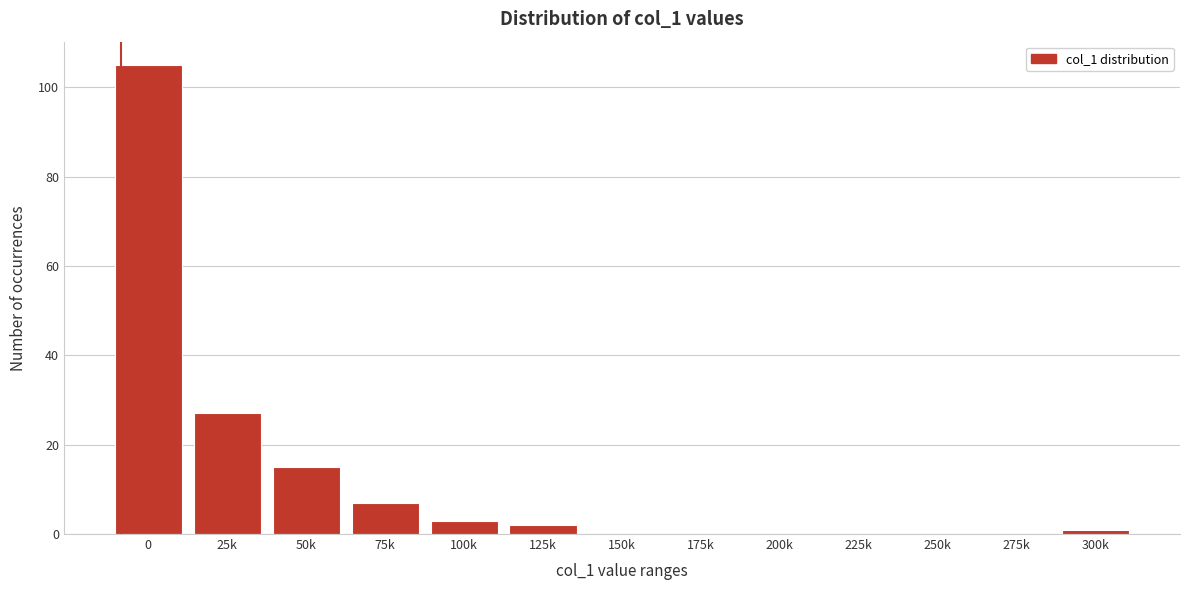

Reading left to right, list all the values displayed in this chart.

0=105	25k=27	50k=15	75k=7	100k=3	125k=2	150k=0	175k=0	200k=0	225k=0	250k=0	275k=0	300k=1